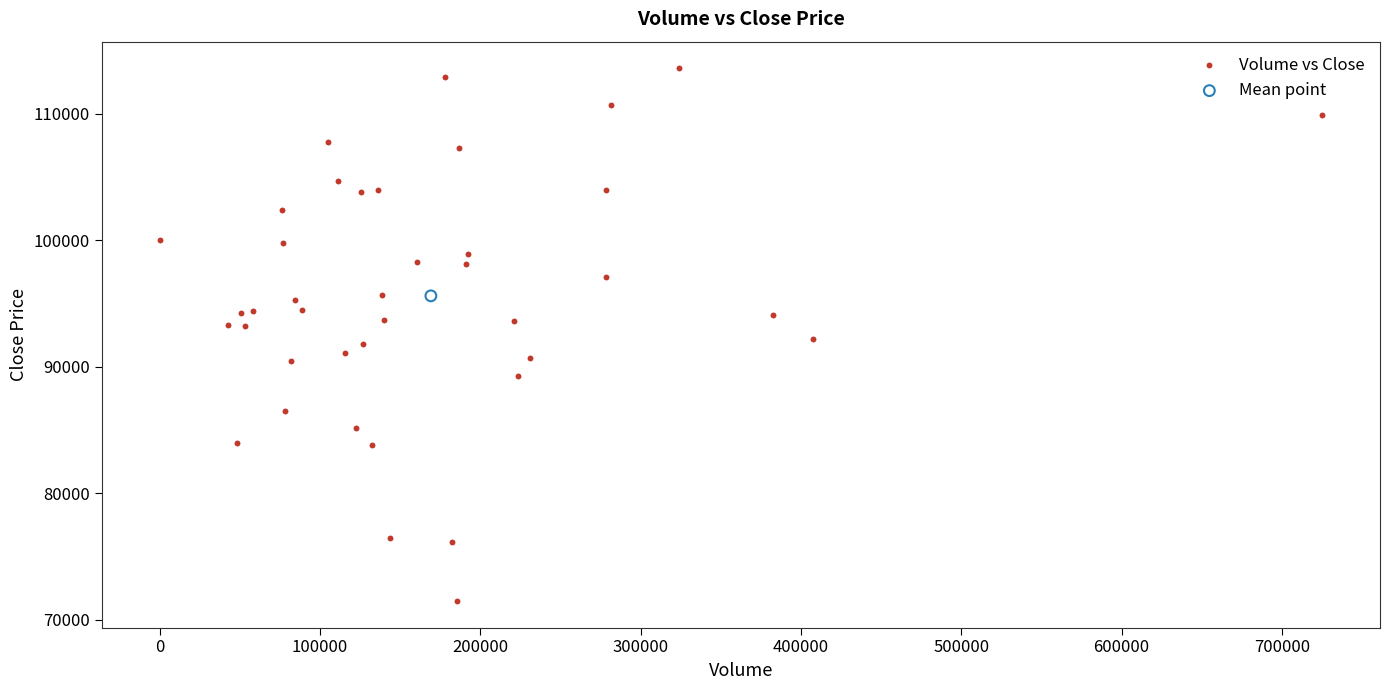

What are all the series names shown in the legend?

Volume vs Close, Mean point